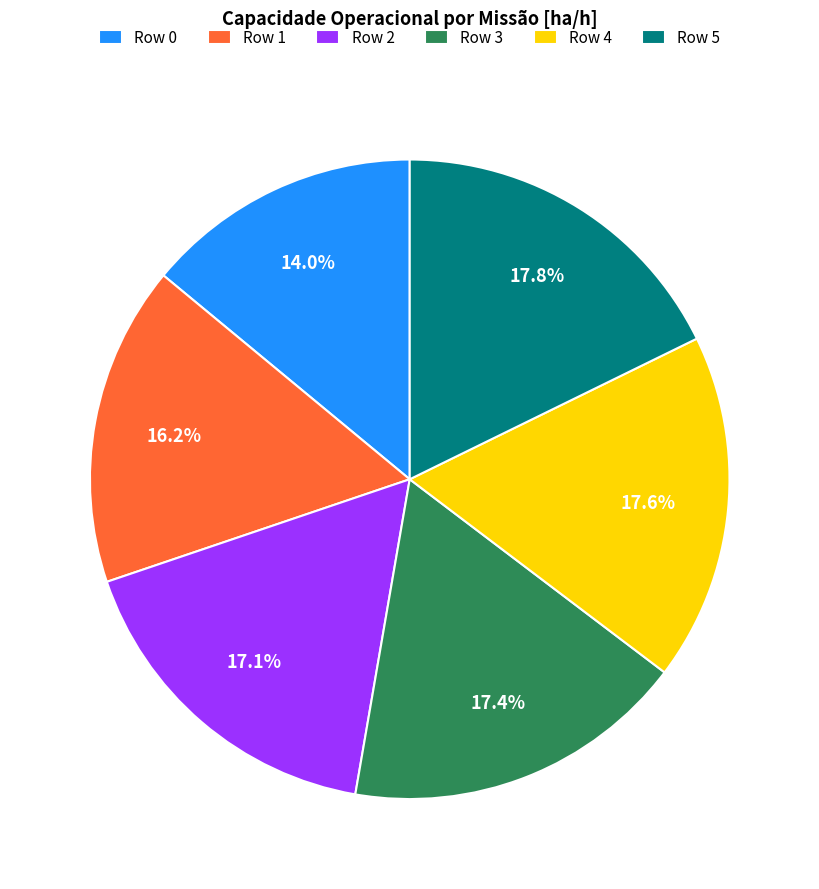

How many slices are in this pie chart?

6